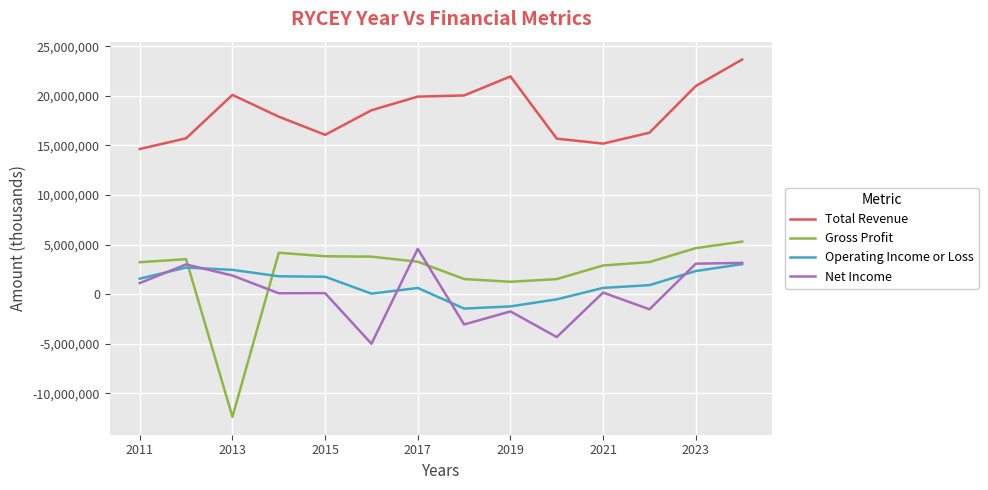

What is the greatest value displayed?

23672600